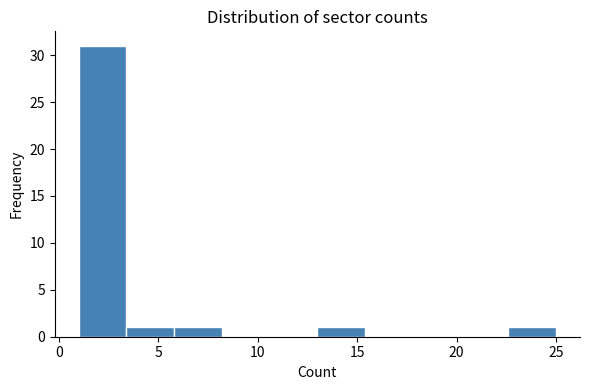

Reading left to right, list every bar in this chart as the range it spans on the x-axis followed by its height. Neither the bar edges nor the heights are printed on the chart, so give them approximately, as read against the axes.

1.0 to 3.4: 31
3.4 to 5.8: 1
5.8 to 8.2: 1
8.2 to 10.6: 0
10.6 to 13.0: 0
13.0 to 15.4: 1
15.4 to 17.8: 0
17.8 to 20.2: 0
20.2 to 22.6: 0
22.6 to 25.0: 1